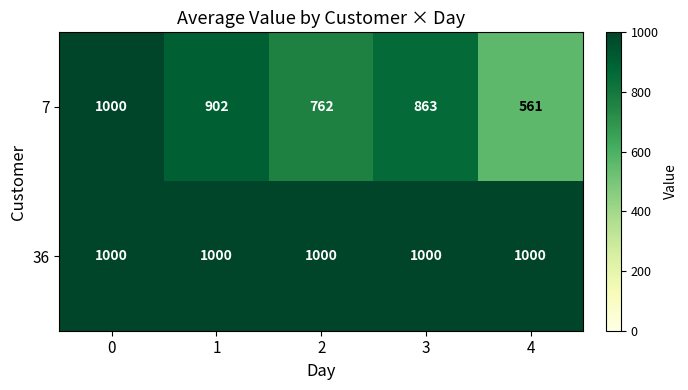

Which series changed the most between 1 and 3?

7